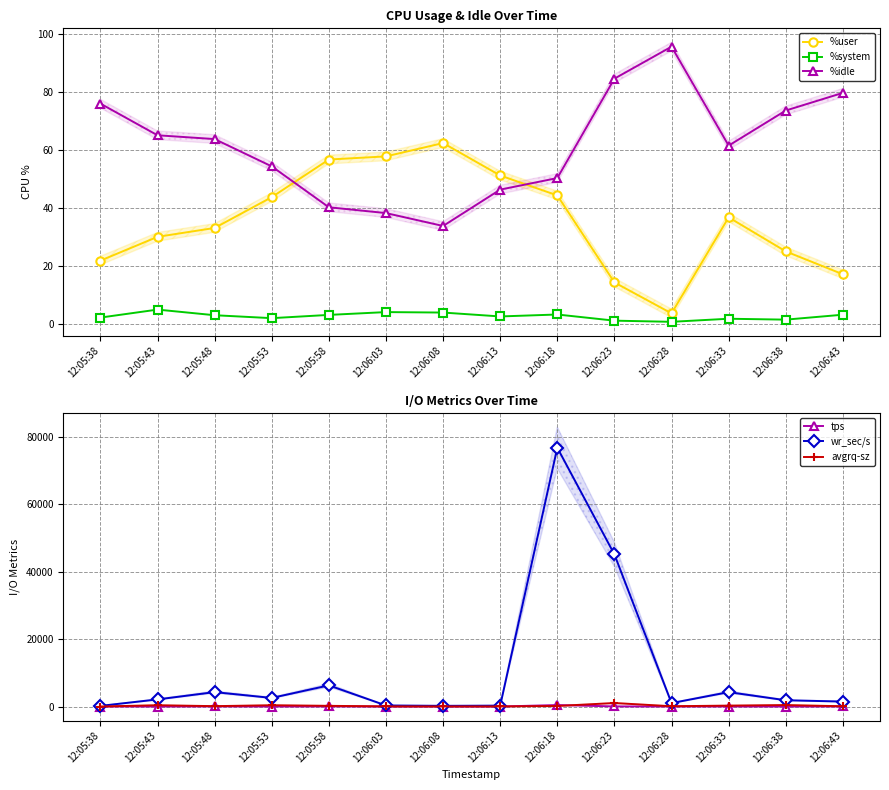

Reading right to left, what are all the values shown in this chart?

%user: 12:06:43=17.1	12:06:38=25.0	12:06:33=36.7	12:06:28=3.7	12:06:23=14.3	12:06:18=44.3	12:06:13=51.1	12:06:08=62.3	12:06:03=57.7	12:05:58=56.6	12:05:53=43.7	12:05:48=33.1	12:05:43=30.0	12:05:38=21.8
%system: 12:06:43=3.2	12:06:38=1.5	12:06:33=1.8	12:06:28=0.8	12:06:23=1.1	12:06:18=3.3	12:06:13=2.6	12:06:08=3.9	12:06:03=4.1	12:05:58=3.1	12:05:53=2.0	12:05:48=3.0	12:05:43=5.0	12:05:38=2.2
%idle: 12:06:43=79.6	12:06:38=73.5	12:06:33=61.4	12:06:28=95.5	12:06:23=84.5	12:06:18=50.2	12:06:13=46.3	12:06:08=33.8	12:06:03=38.2	12:05:58=40.2	12:05:53=54.3	12:05:48=63.7	12:05:43=65.0	12:05:38=75.9
tps: 12:06:43=17.2	12:06:38=4.2	12:06:33=15.4	12:06:28=11.0	12:06:23=43.2	12:06:18=446.8	12:06:13=7.8	12:06:08=7.6	12:06:03=6.2	12:05:58=29.4	12:05:53=6.6	12:05:48=35.8	12:05:43=5.4	12:05:38=14.6
wr_sec/s: 12:06:43=1480.0	12:06:38=1867.2	12:06:33=4286.4	12:06:28=1027.2	12:06:23=45155.2	12:06:18=76832.0	12:06:13=273.6	12:06:08=212.8	12:06:03=318.4	12:05:58=6291.2	12:05:53=2558.4	12:05:48=4288.0	12:05:43=2116.8	12:05:38=200.0
avgrq-sz: 12:06:43=86.6	12:06:38=444.6	12:06:33=278.3	12:06:28=93.4	12:06:23=1045.3	12:06:18=172.0	12:06:13=35.1	12:06:08=28.0	12:06:03=51.4	12:05:58=214.0	12:05:53=387.6	12:05:48=119.8	12:05:43=392.0	12:05:38=13.7